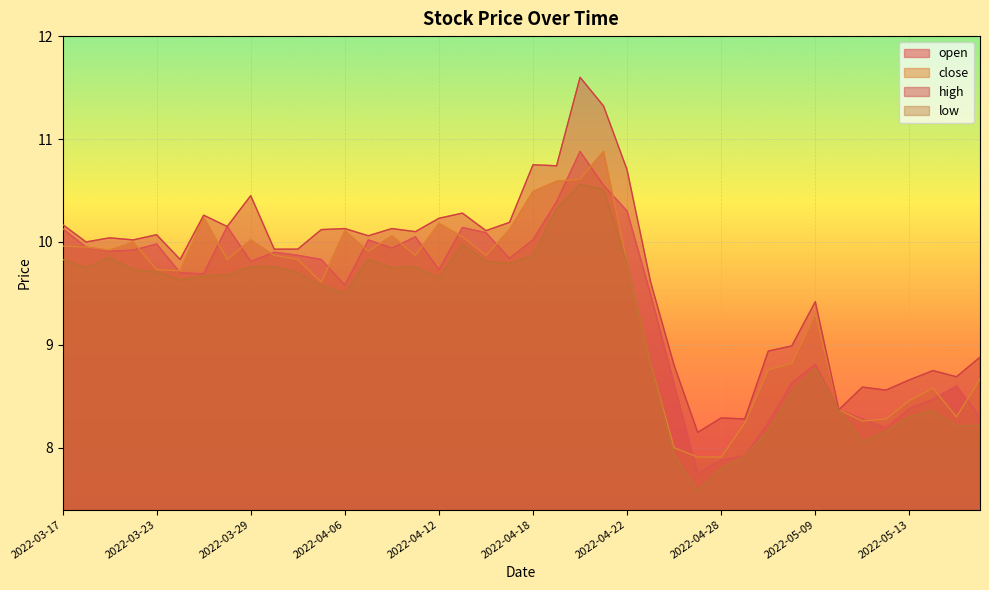

Read the close value at 2022-03-18.

9.9